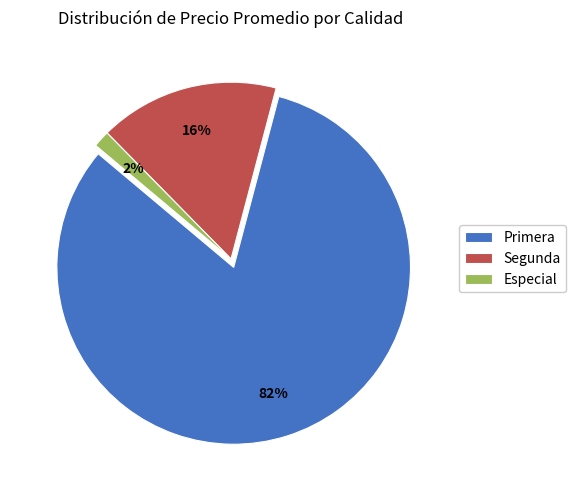

What is the largest slice in the pie chart?

Primera